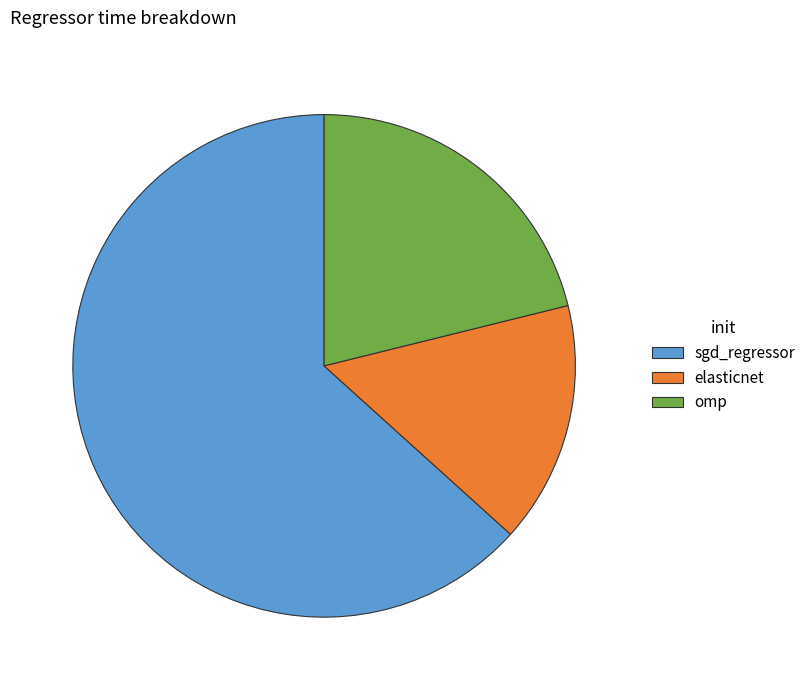

Is it true that elasticnet is 16% of the pie?

True